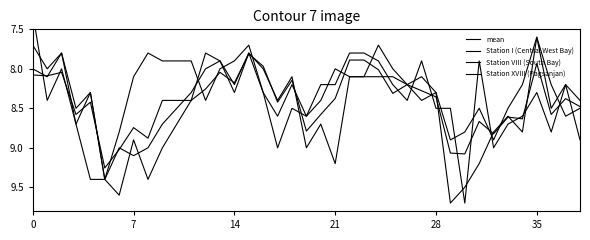

How many categories are shown in the chart?

39